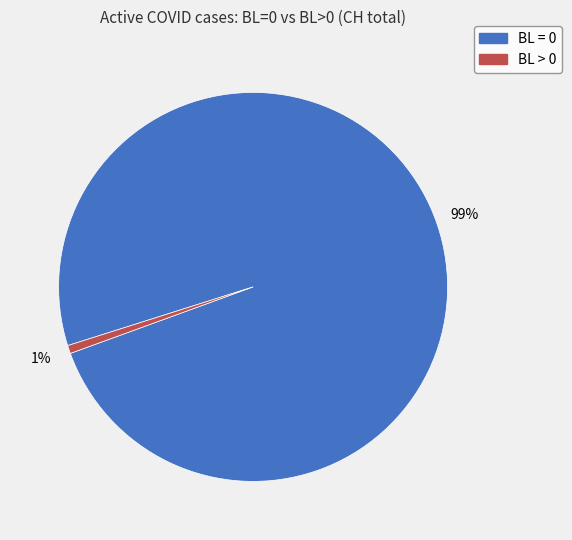

To the nearest percent, what is the average slice percentage?

50%